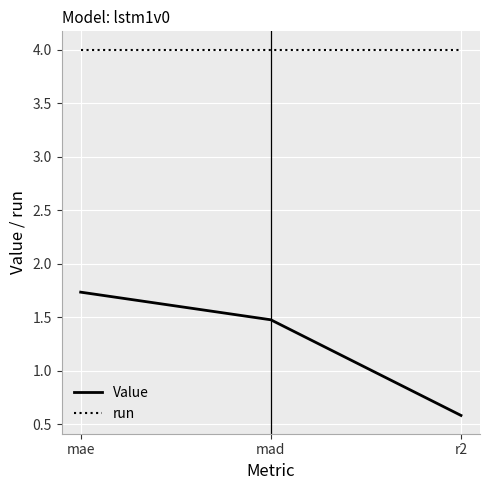

At which category is the sum across all series the highest?

mae